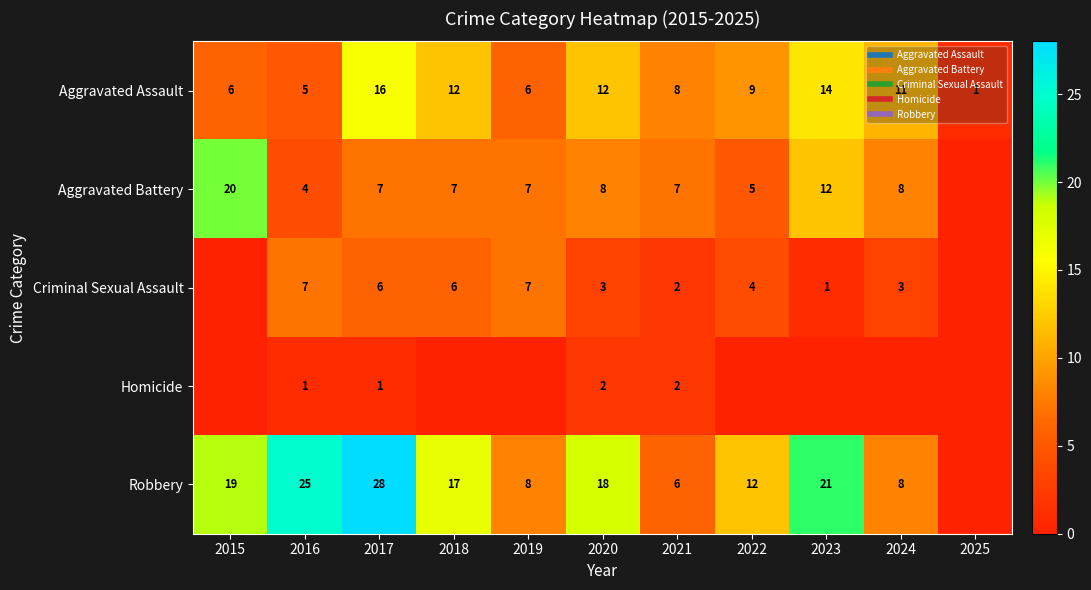

Which series has the widest spread of values?

Robbery